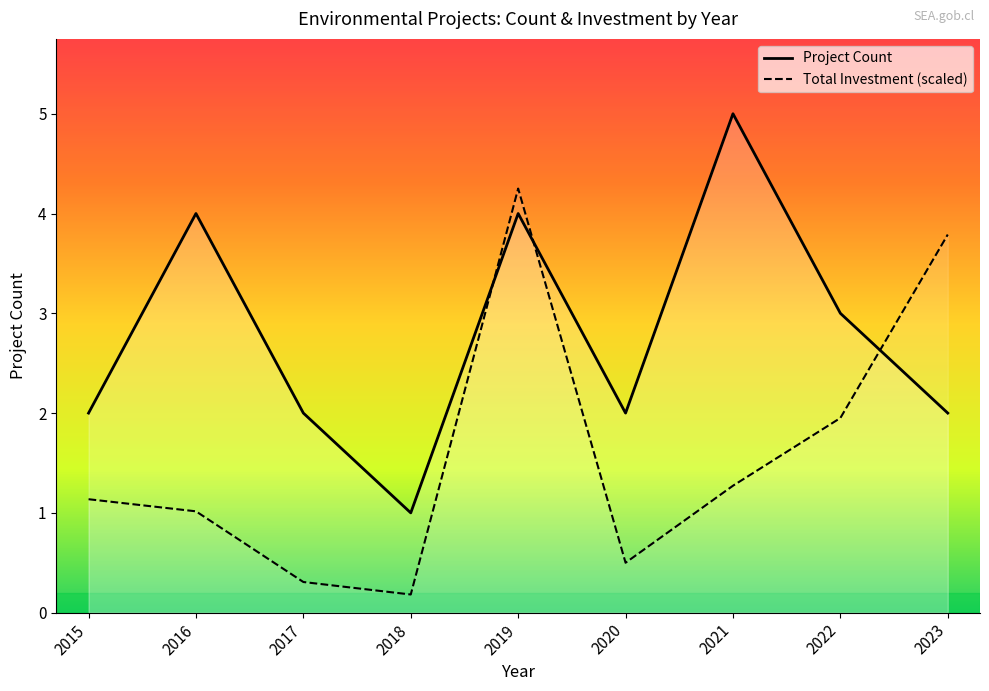

Reading right to left, what are all the values shown in this chart?

Project Count: 2.0	3.0	5.0	2.0	4.0	1.0	2.0	4.0	2.0
Total Investment (scaled): 3.8	2.0	1.3	0.5	4.2	0.2	0.3	1.0	1.1